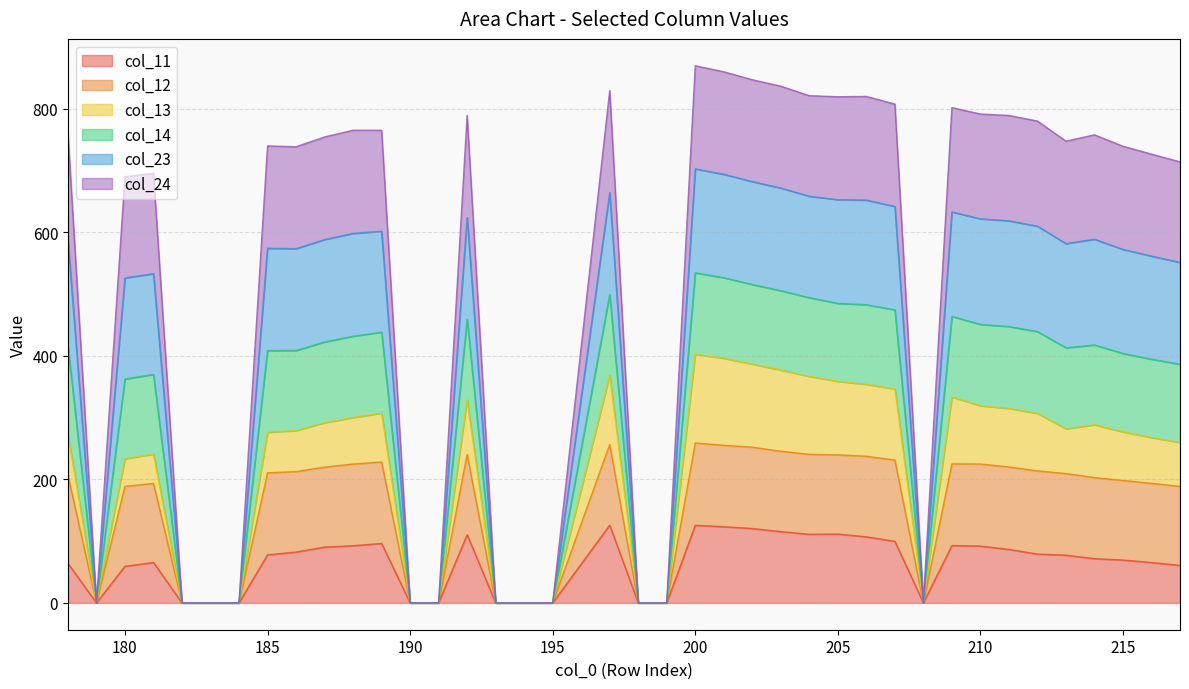

How many positive values does the col_23 series have?

27